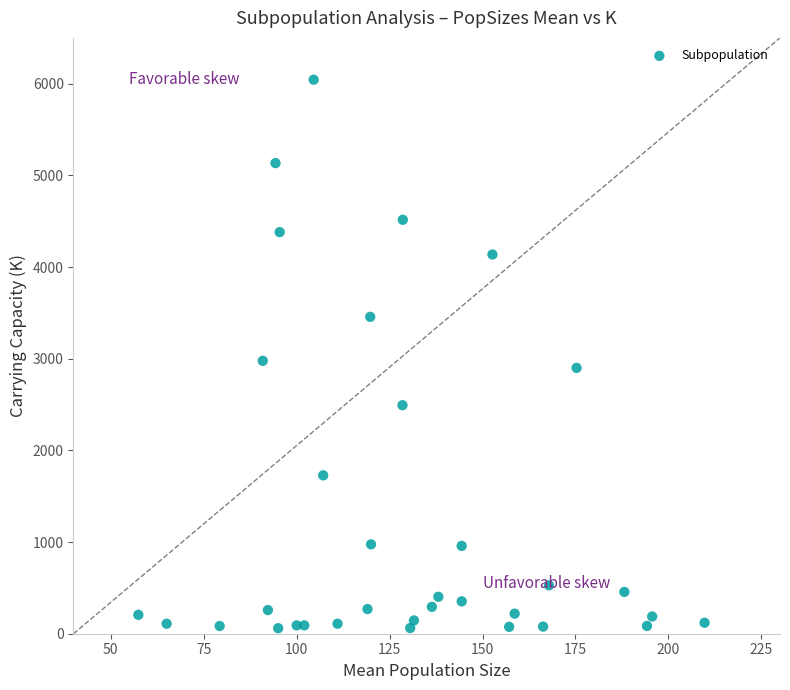

What Y value in the scatter plot is closest to 3052?

2977